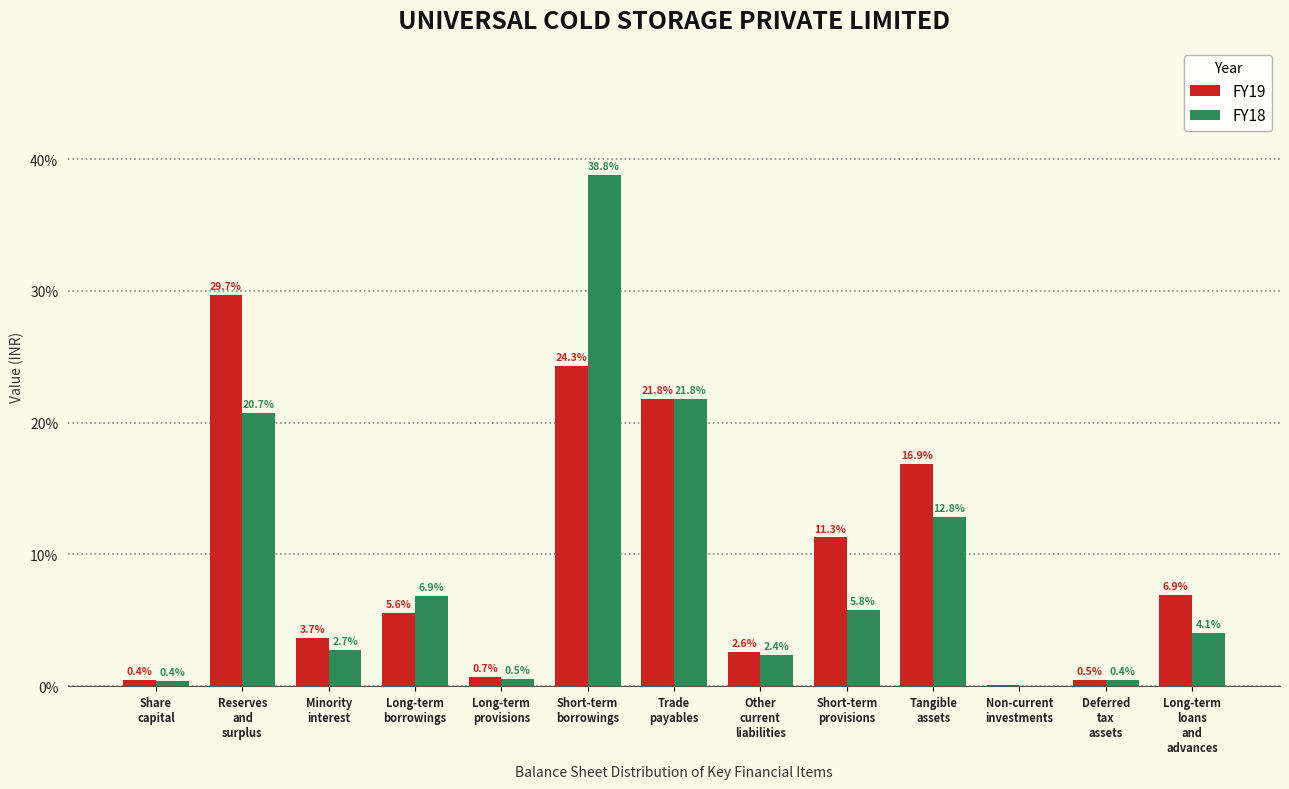

What is the highest value of the FY18 series?

38.8